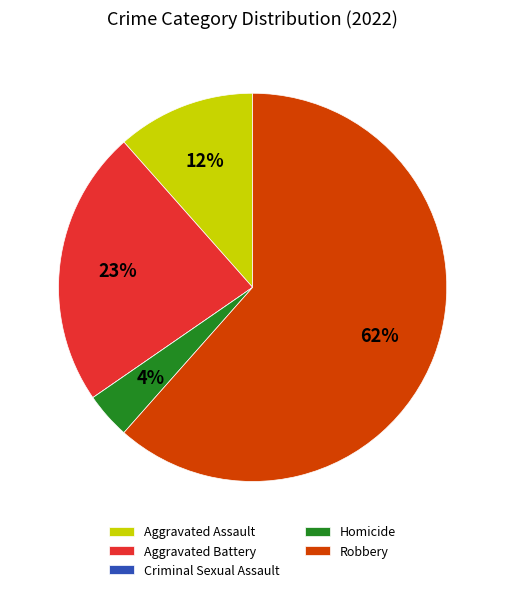

Between Aggravated Battery and Robbery, which is larger?

Robbery